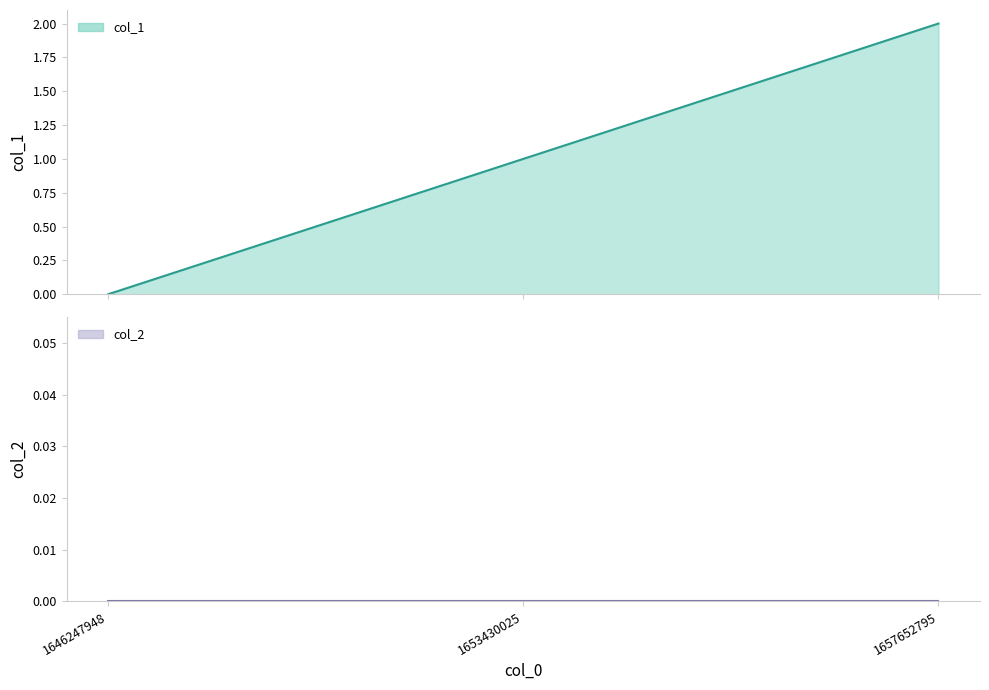

Which has a higher value, 1646247948 or 1653430025?

1653430025